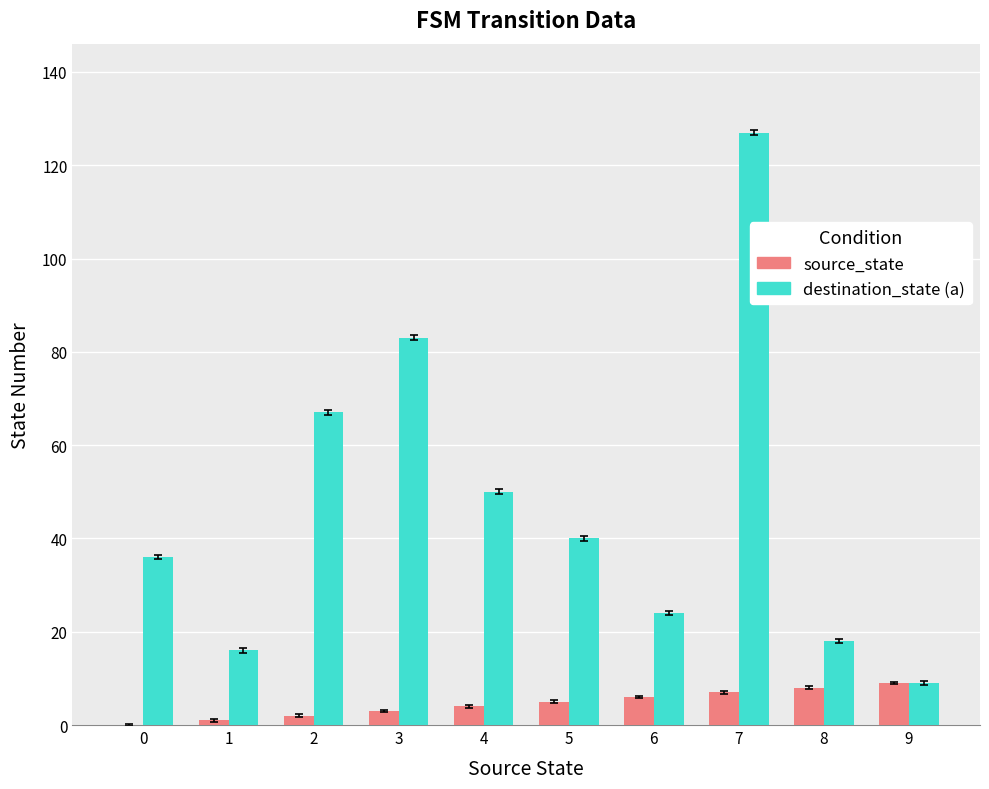

Is it true that source_state equals 0 at 0?

True